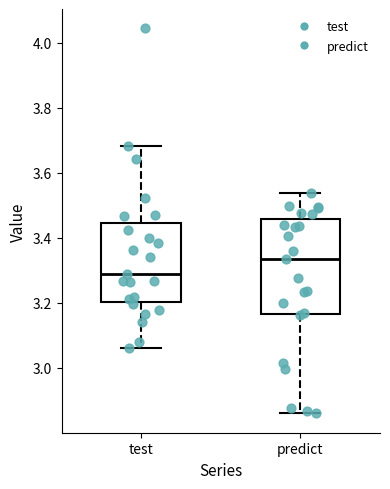

Reading left to right, read every box against the y-axis: the position of its median line, the range the box covers, and the ends of its whiskers. The values are not printed on the chart, so give them approximately, as read against the axis.

test: median 3.28, box 3.20 to 3.44, whiskers 3.06 to 3.68
predict: median 3.34, box 3.16 to 3.46, whiskers 2.86 to 3.54